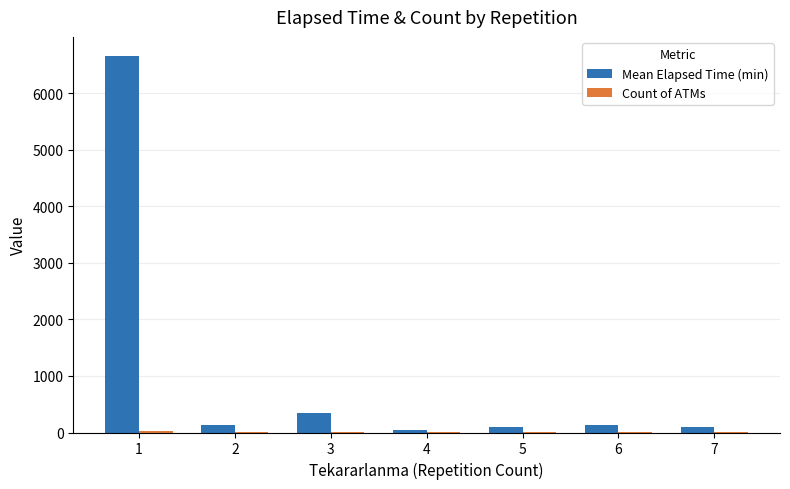

Which series has the largest total across all categories?

Mean Elapsed Time (min)